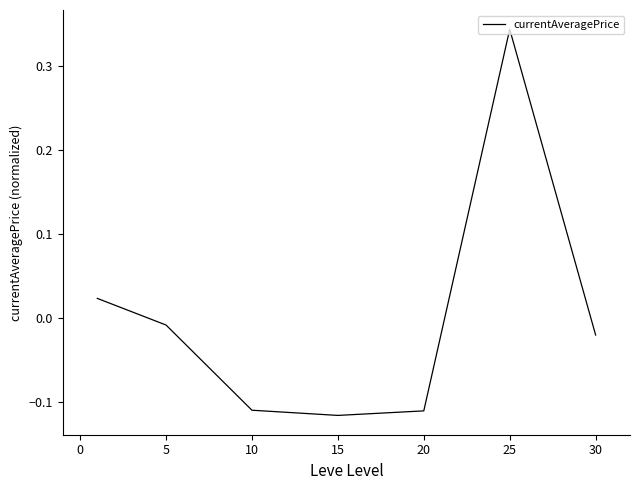

Is this an area chart (filled region under the line)?

No